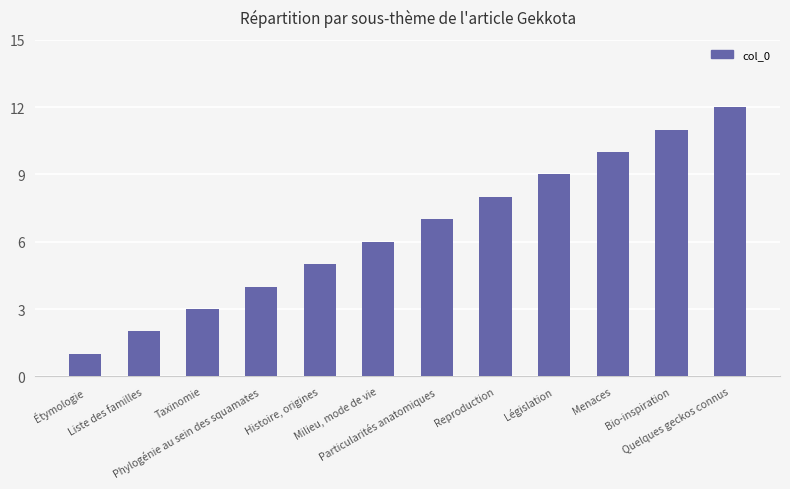

Which label corresponds to the smallest value in the chart?

Étymologie